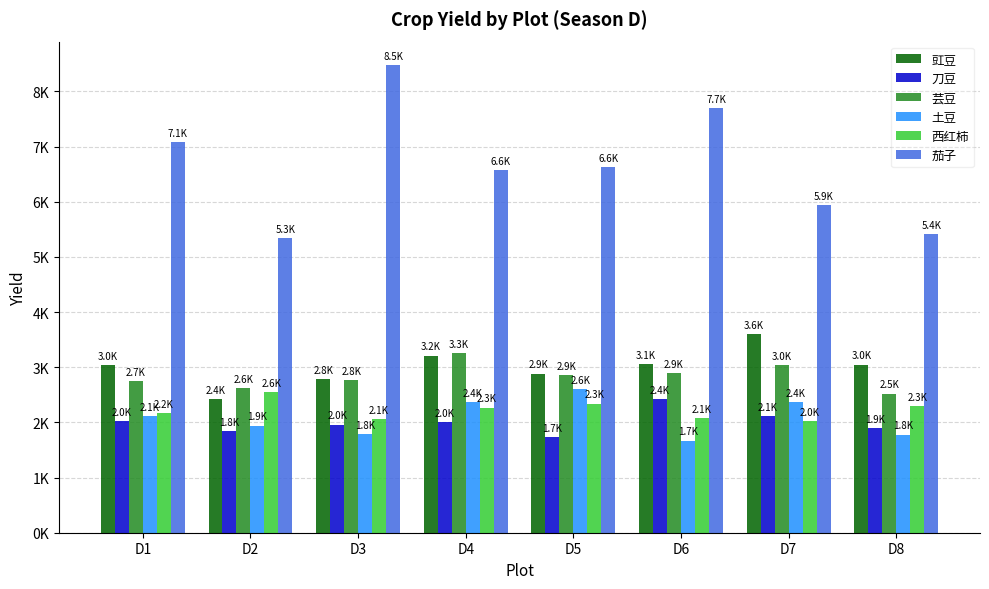

Which category has the highest value in the 茄子 series?

D3